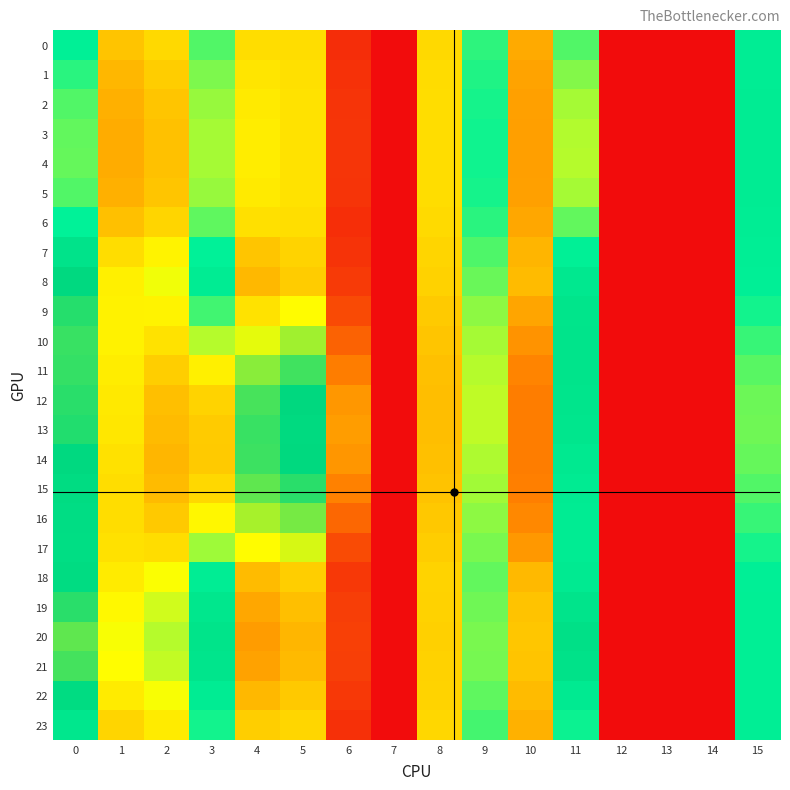

Count the number of data series in this chart.

24